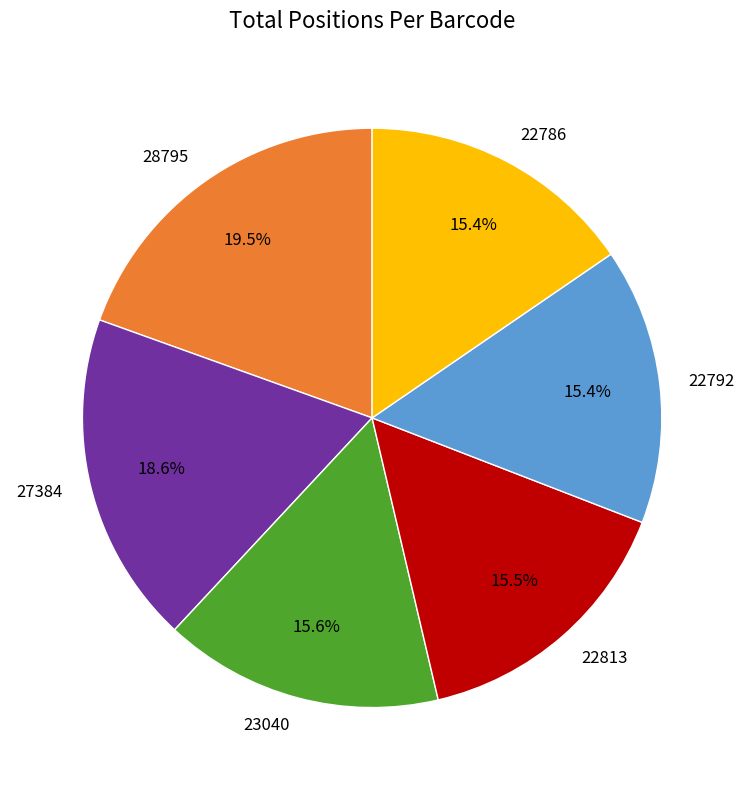

To the nearest percent, what is the difference between the largest and smallest slice percentages?

4%